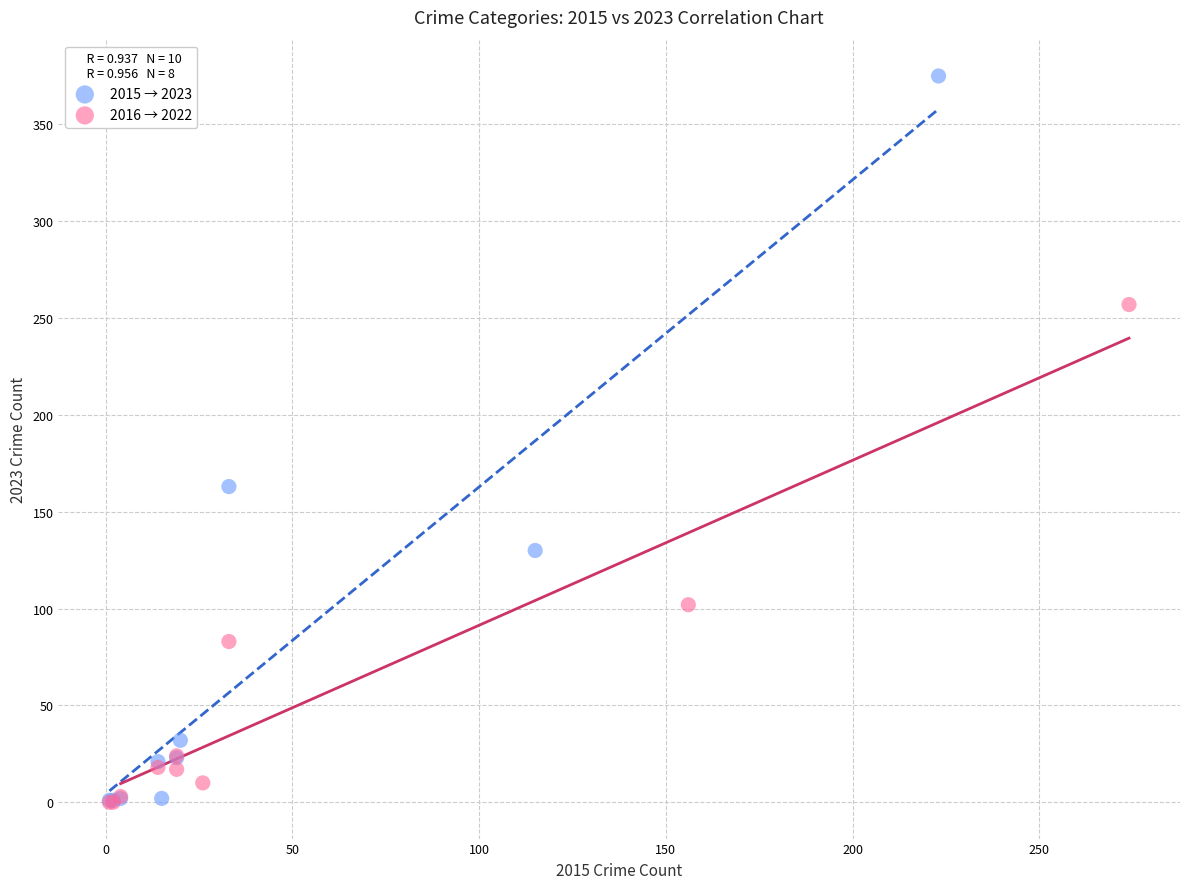

Which series has the largest Y range (max minus min)?

2015 → 2023